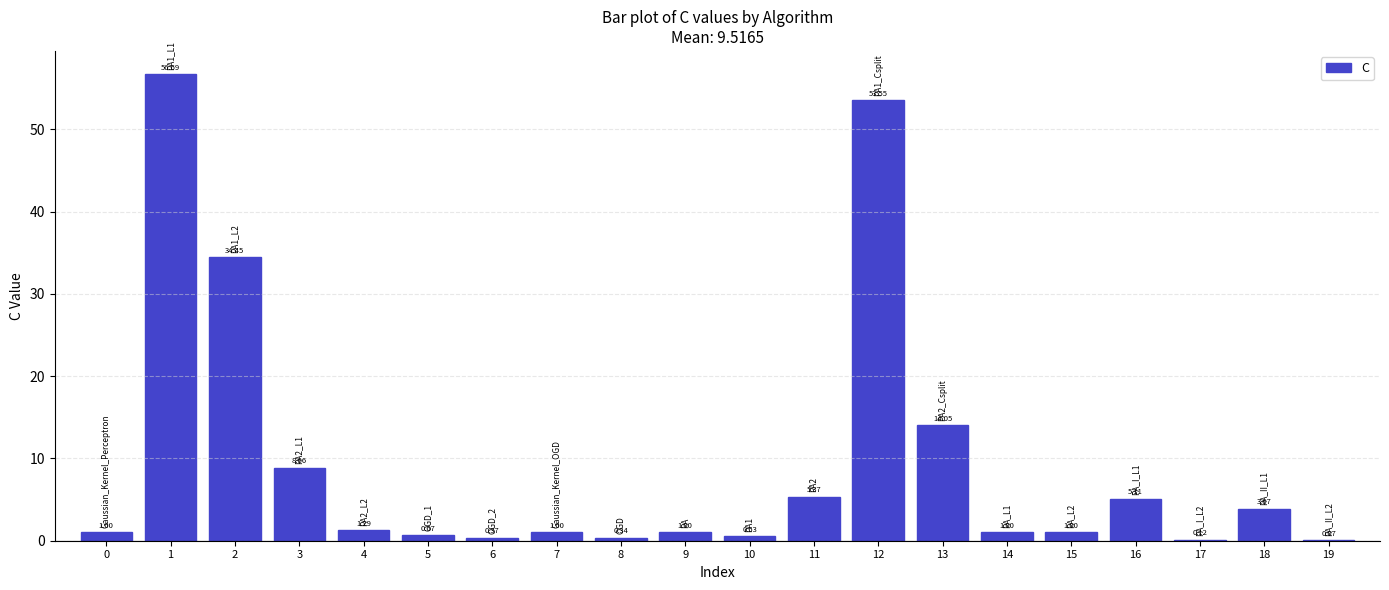

What is the change in value from 13 to 17?

-13.9